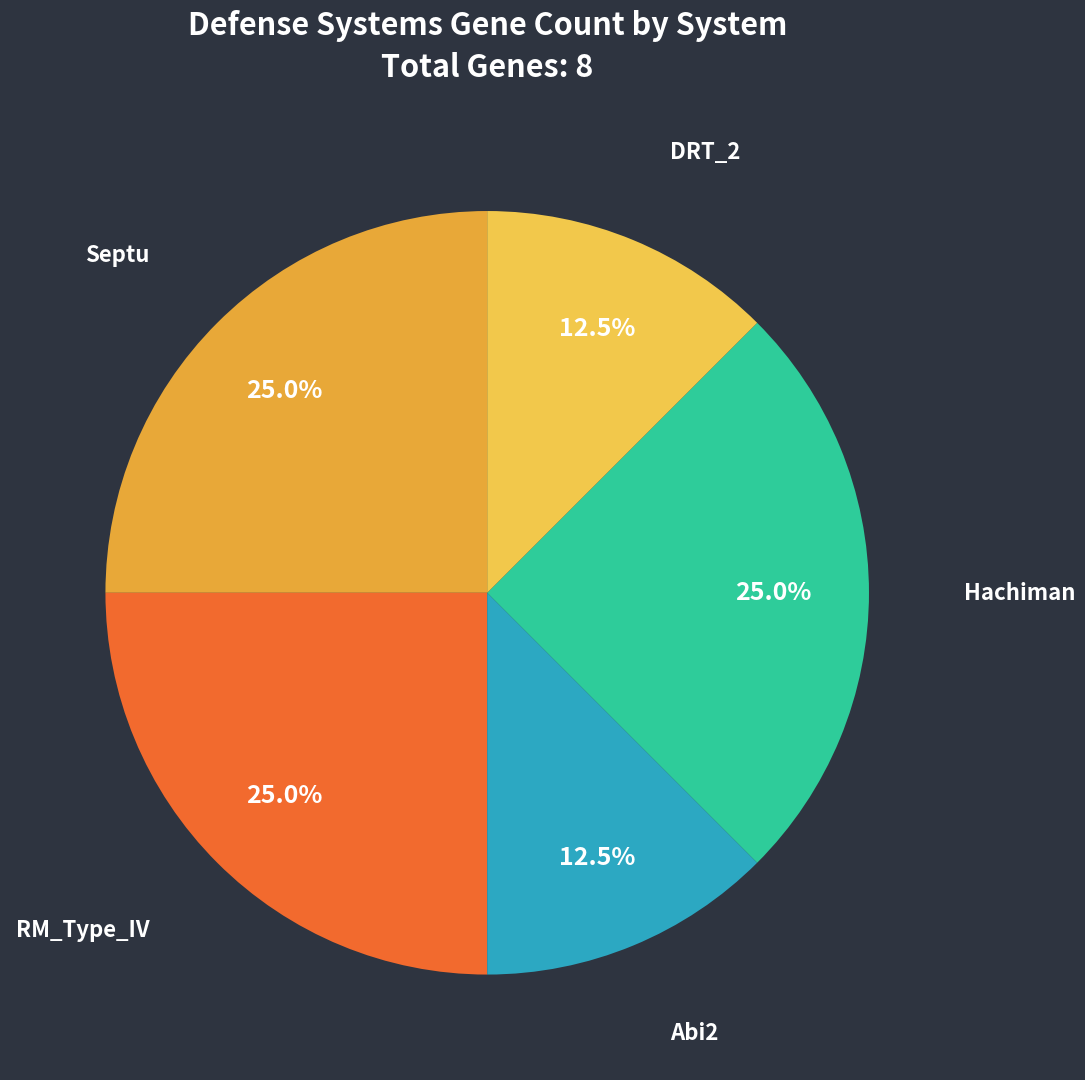

Do DRT_2 and Abi2 together represent more than half of the pie?

No